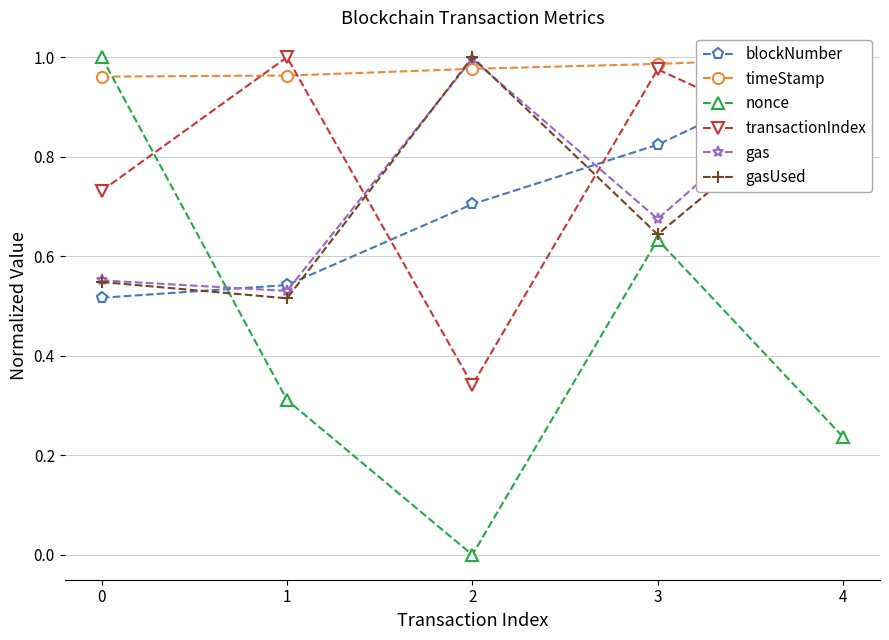

Which label corresponds to the smallest value in the chart?

2